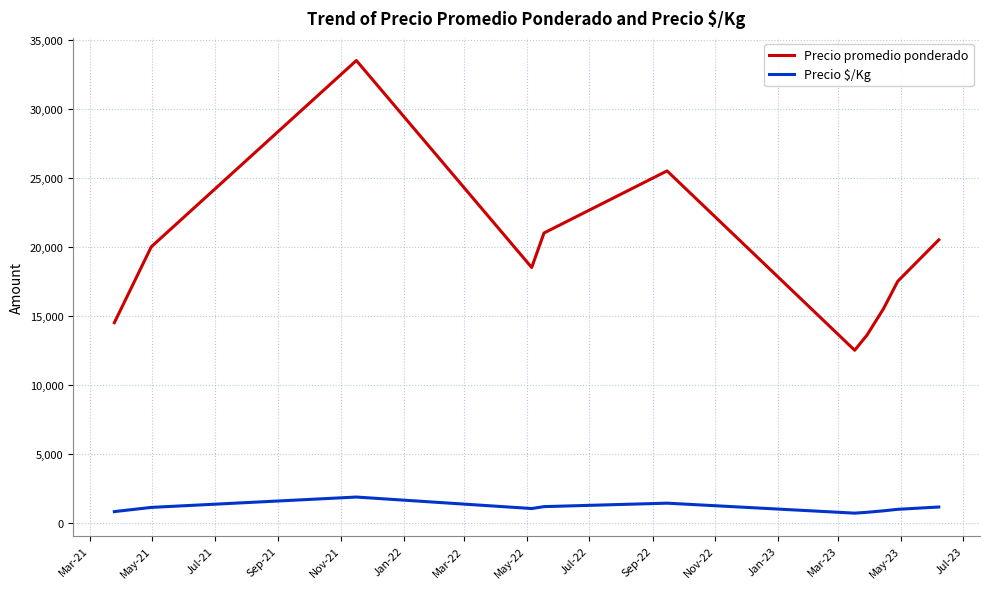

Which series has the largest total across all categories?

Precio promedio ponderado